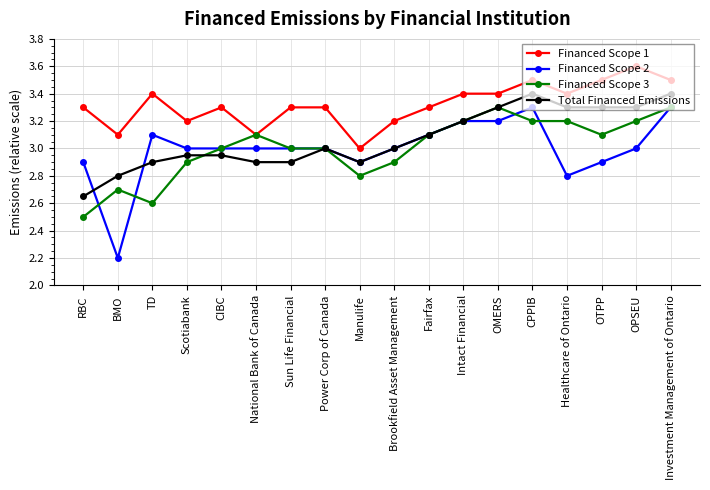

What is the highest value of the Total Financed Emissions series?

3.4